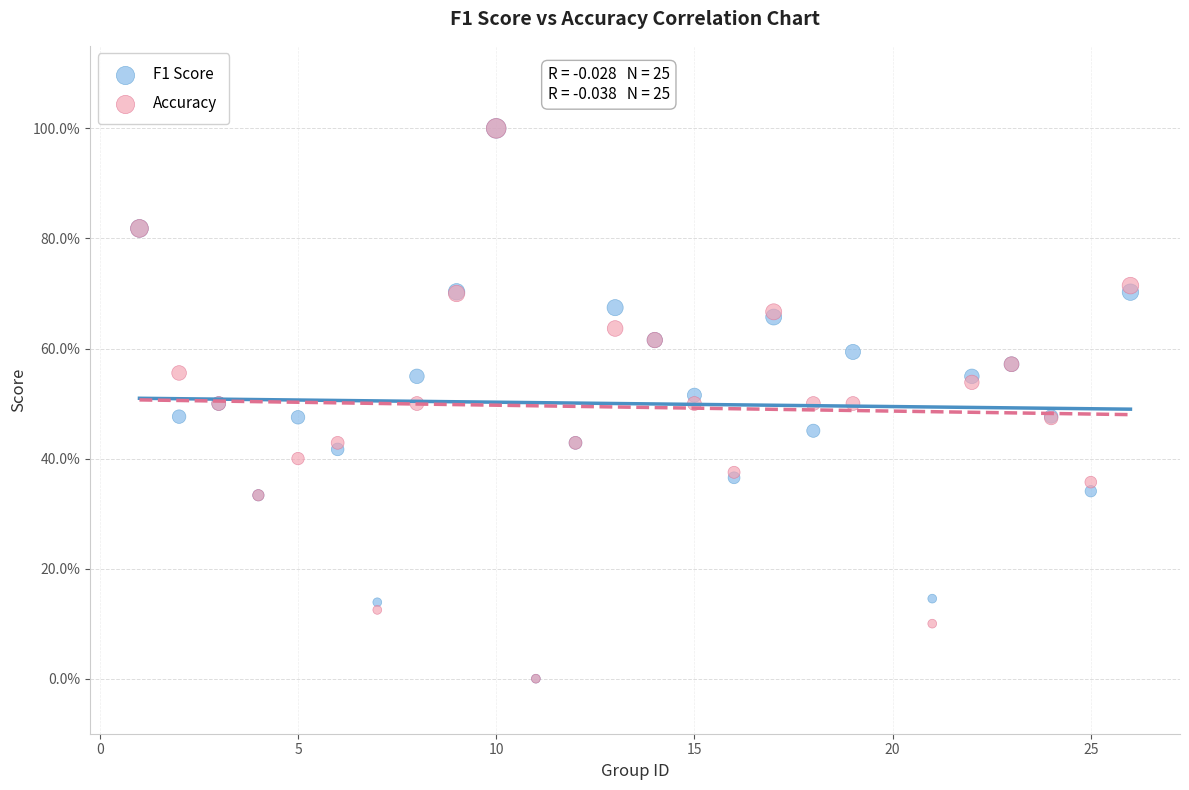

What are all the series names shown in the legend?

F1 Score, Accuracy